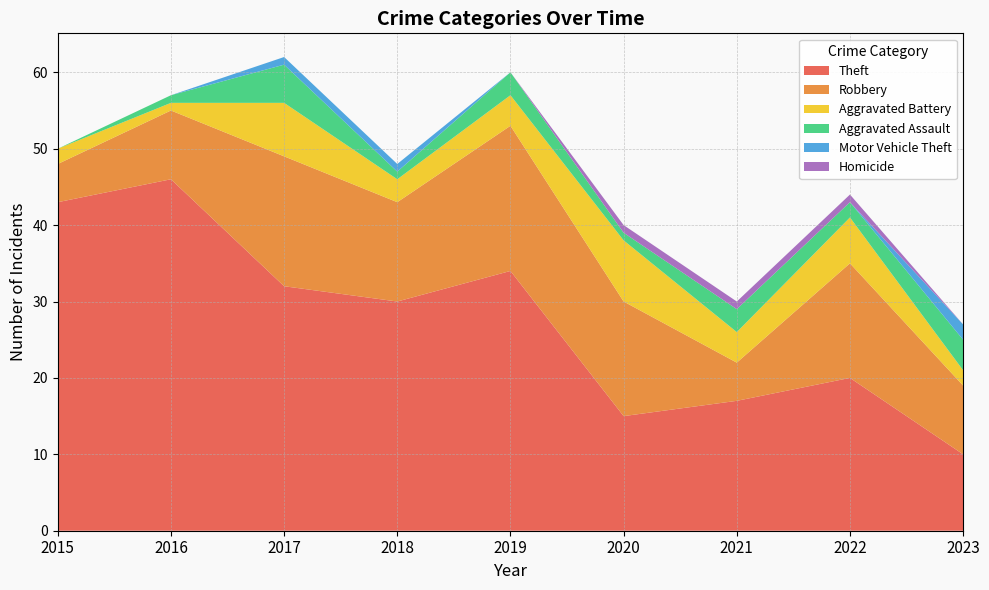

Reading left to right, extract all data points from this chart.

Theft: 43	46	32	30	34	15	17	20	10
Robbery: 5	9	17	13	19	15	5	15	9
Aggravated Battery: 2	1	7	3	4	8	4	6	2
Aggravated Assault: 0	1	5	1	3	1	3	2	4
Motor Vehicle Theft: 0	0	1	1	0	0	0	0	2
Homicide: 0	0	0	0	0	1	1	1	0